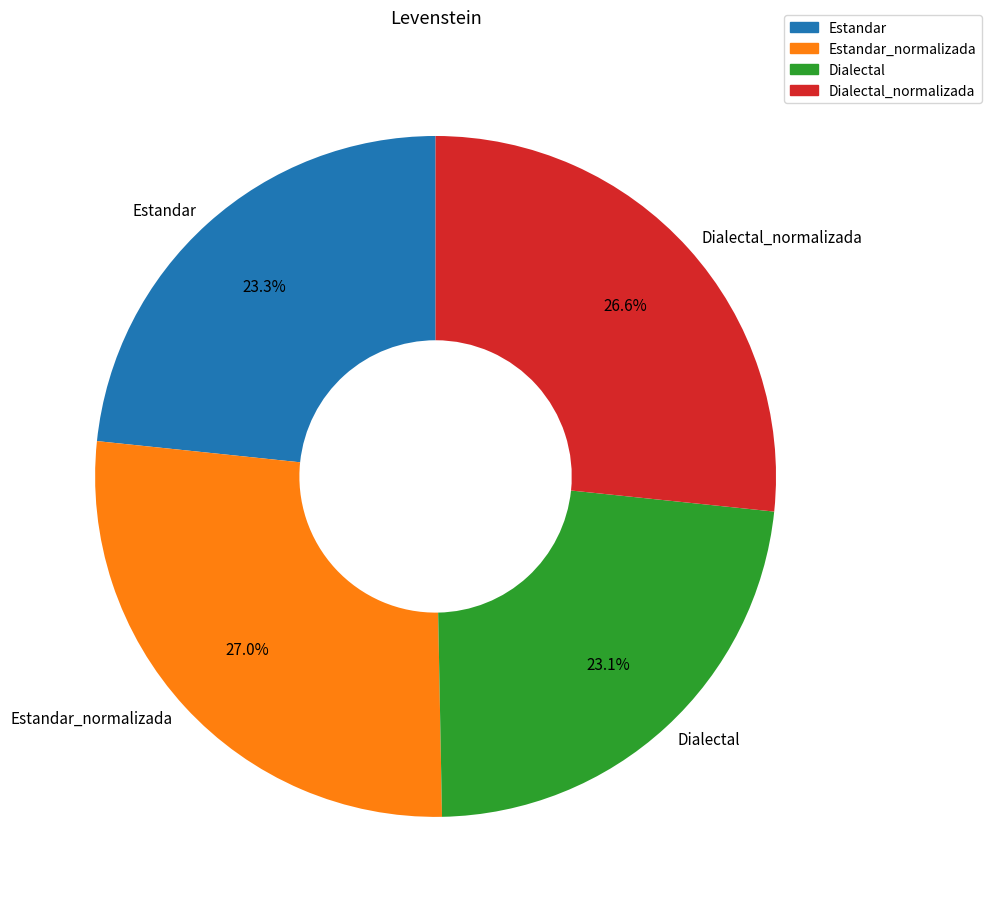

What portion of the pie excludes Estandar_normalizada?

73.0%